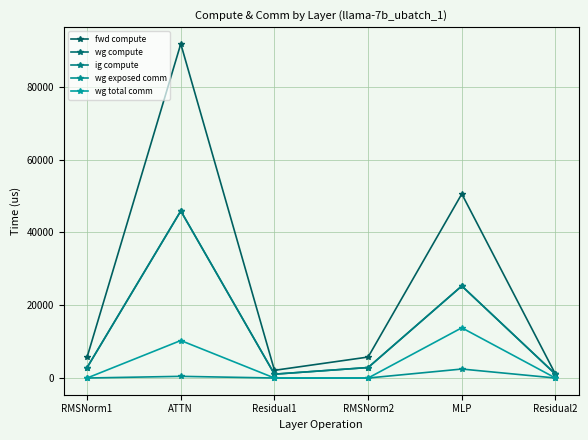

What is the average value of the wg compute series?

13182.8